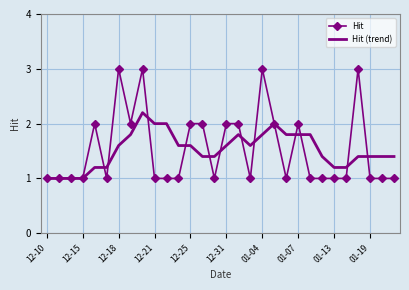

What is the maximum value shown in the chart?

3.0